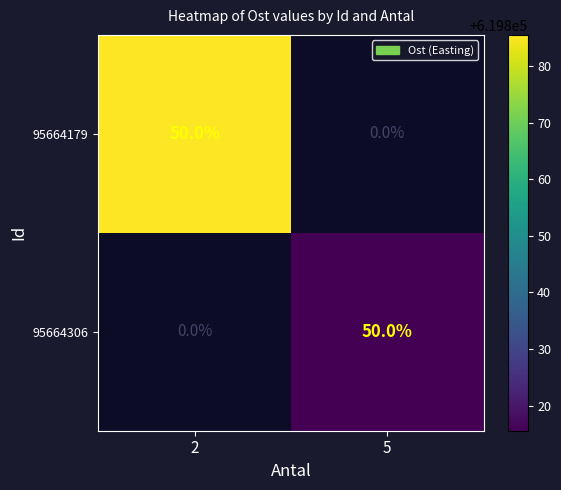

At 5, list the series in order from smallest to largest.

95664179, 95664306